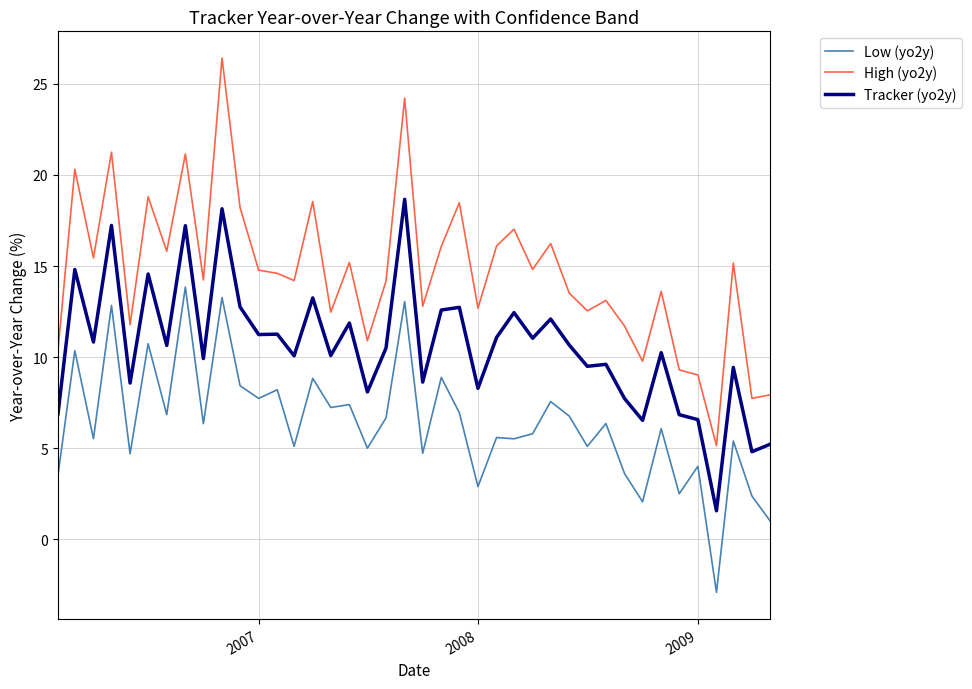

What is the average value of the Tracker (yo2y) series?

10.6